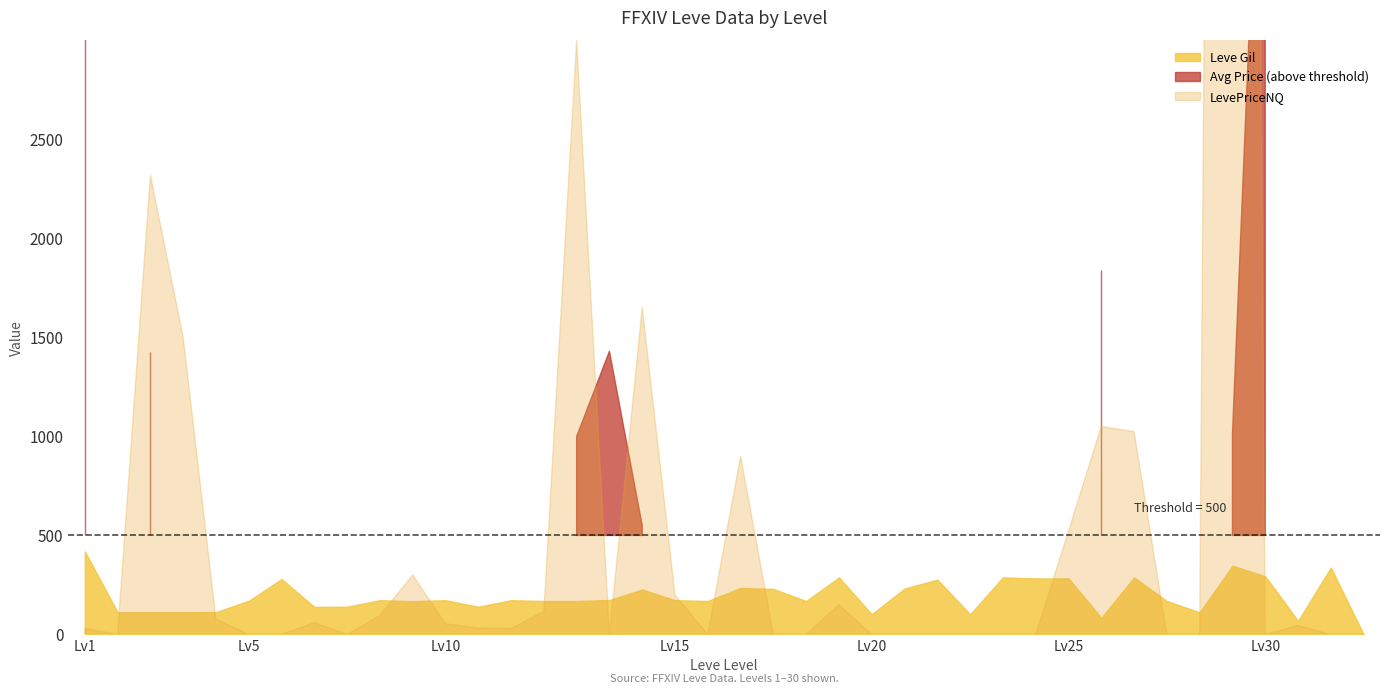

Which has a higher value, 10 or 10?

10